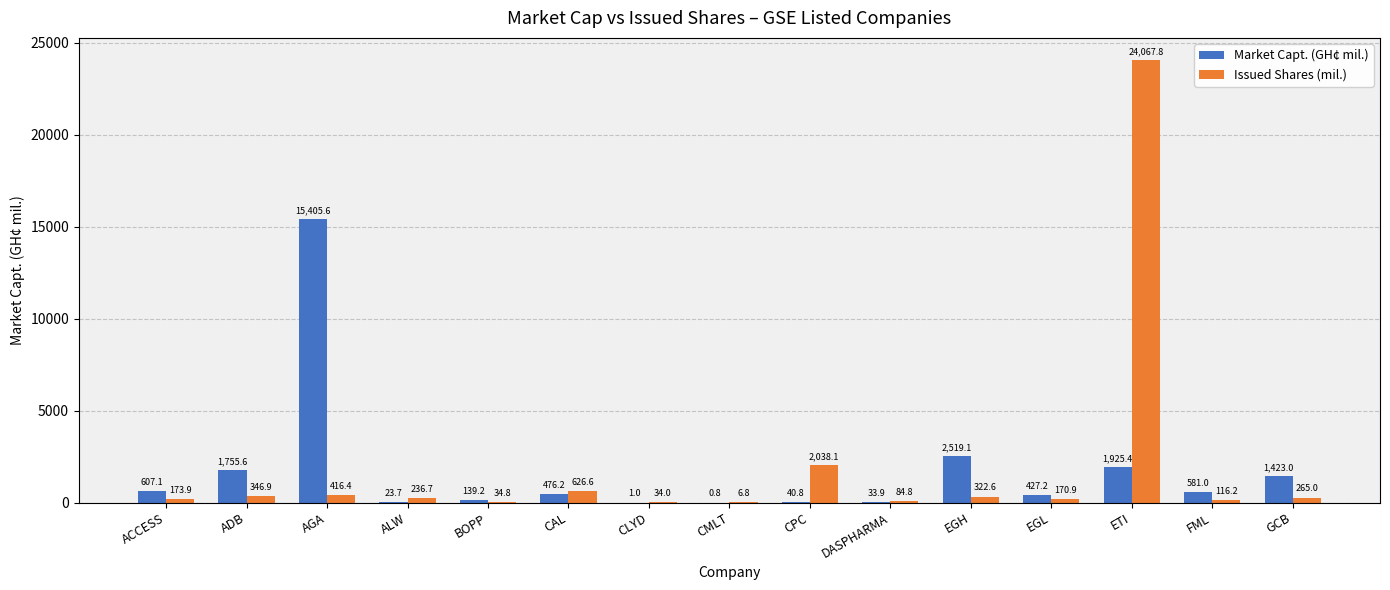

What is the maximum value for Market Capt. (GH¢ mil.)?

15405.6